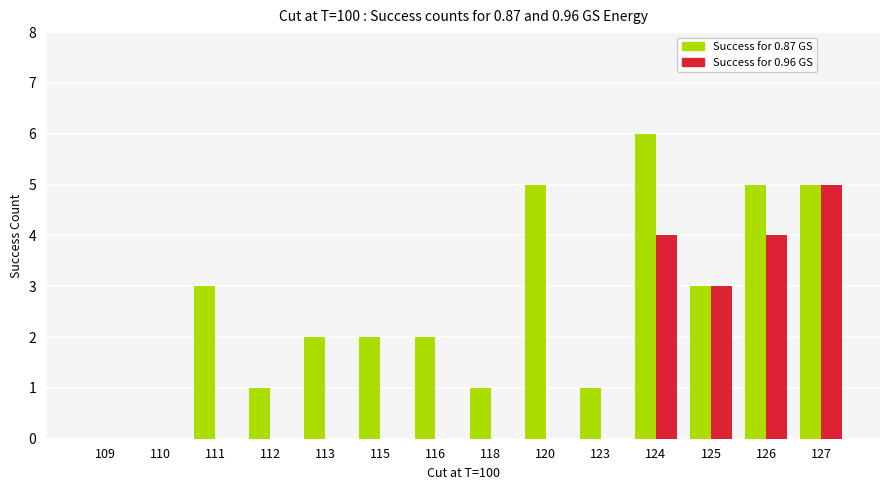

What is the total value across all series at 124?

10